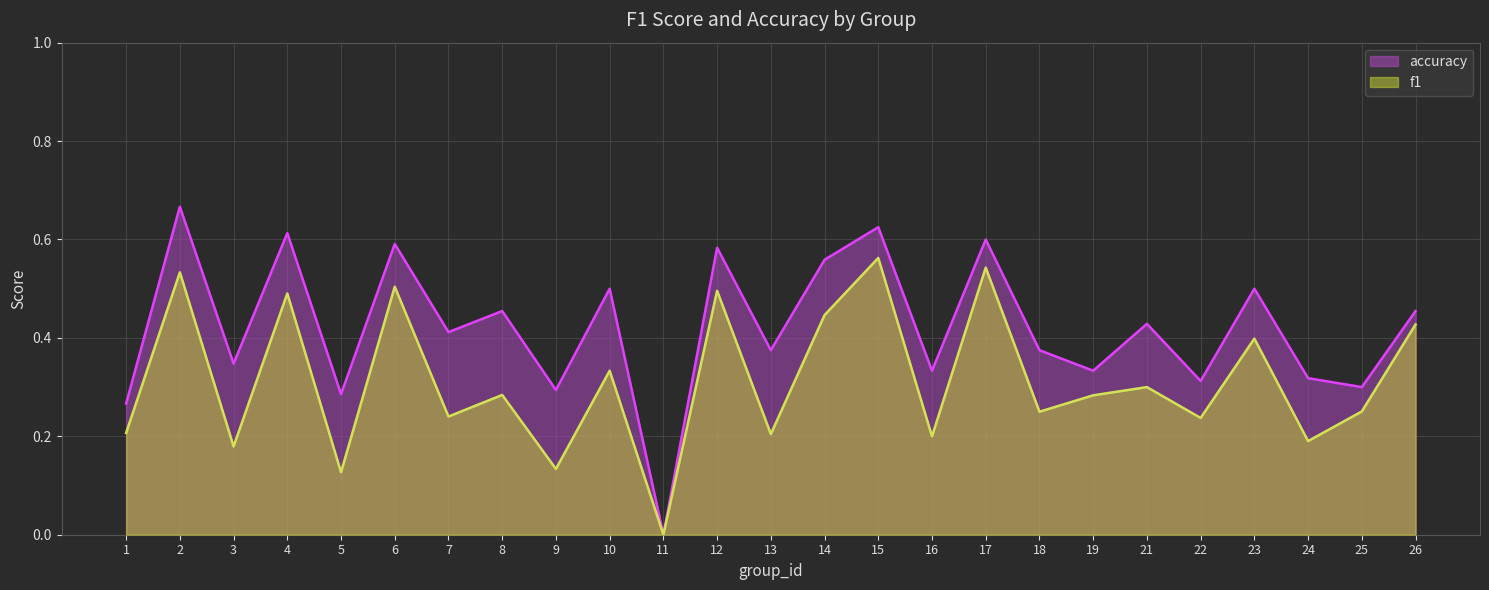

True or false: accuracy has more than 0 points higher than both neighbors.

True